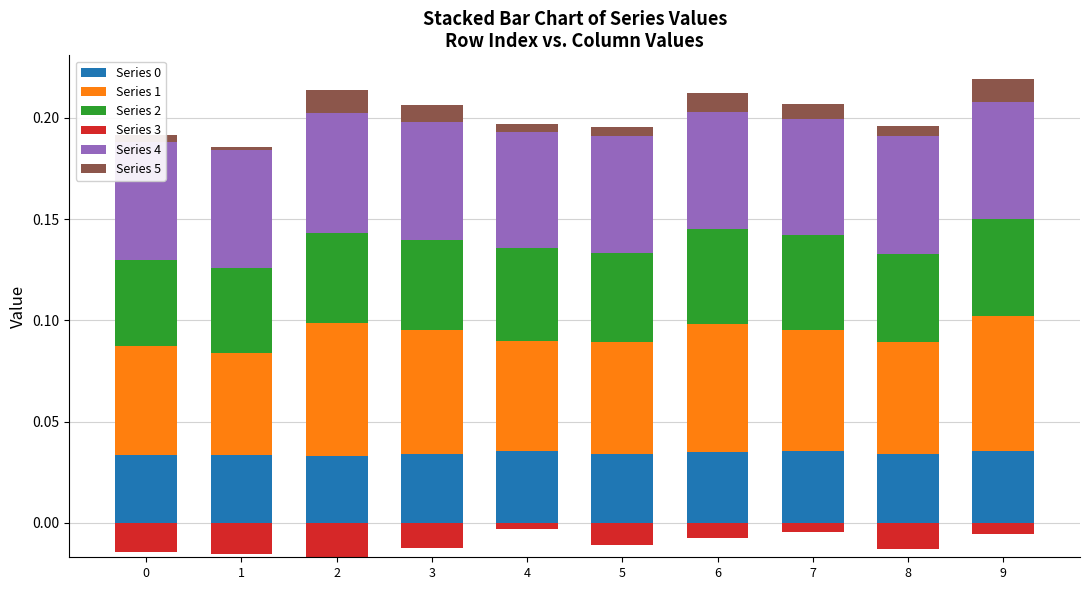

The Series 0 series shows 0.1 at 9. True or false?

False